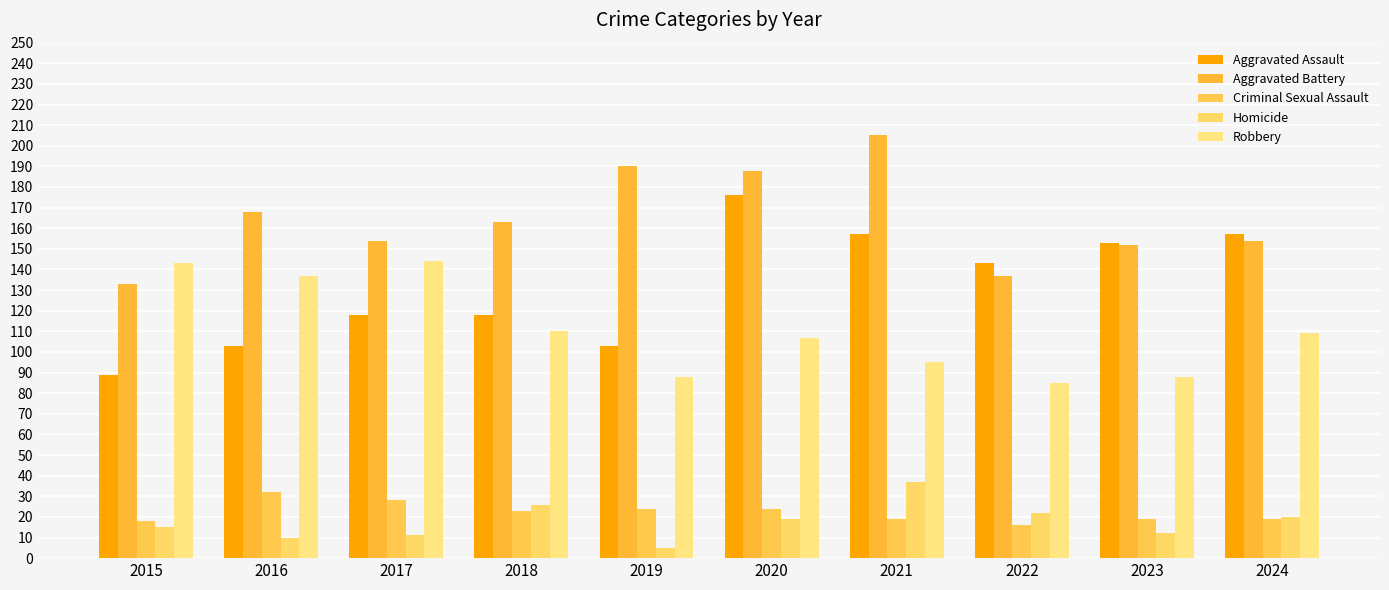

Are the bars grouped side by side (vs. stacked)?

Yes